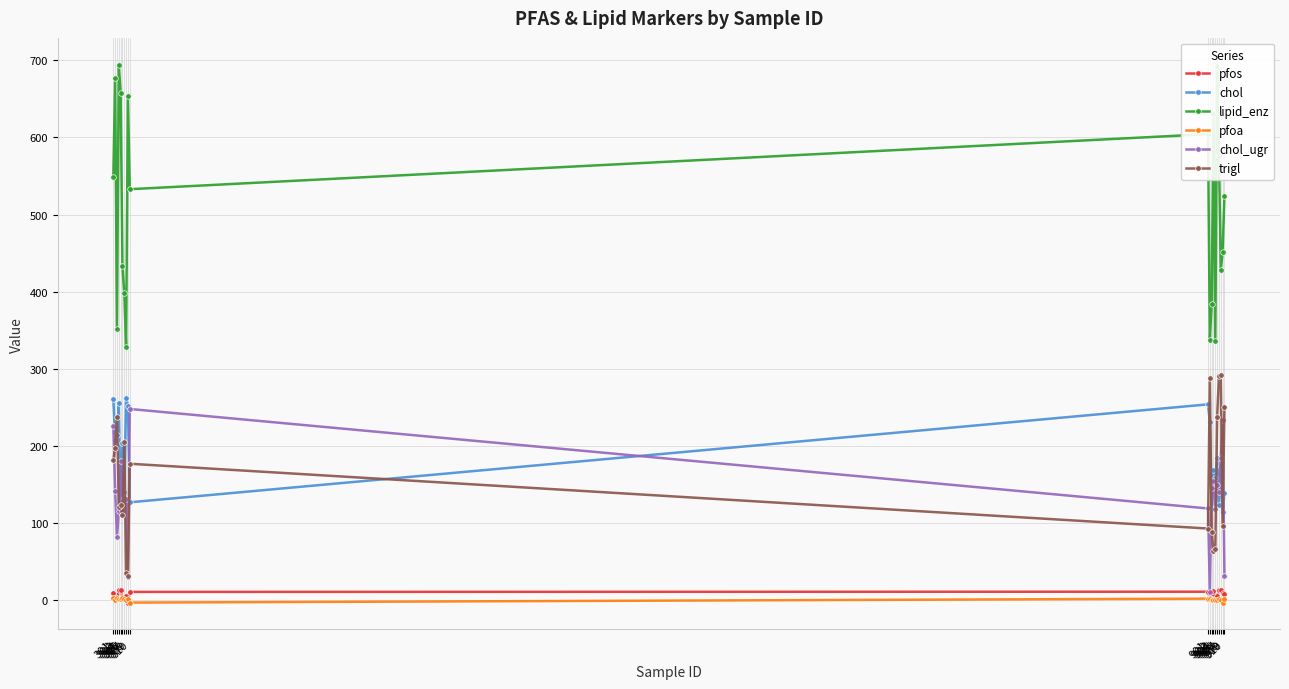

What is the value of the pfoa point at the 3rd from the left?

3.5